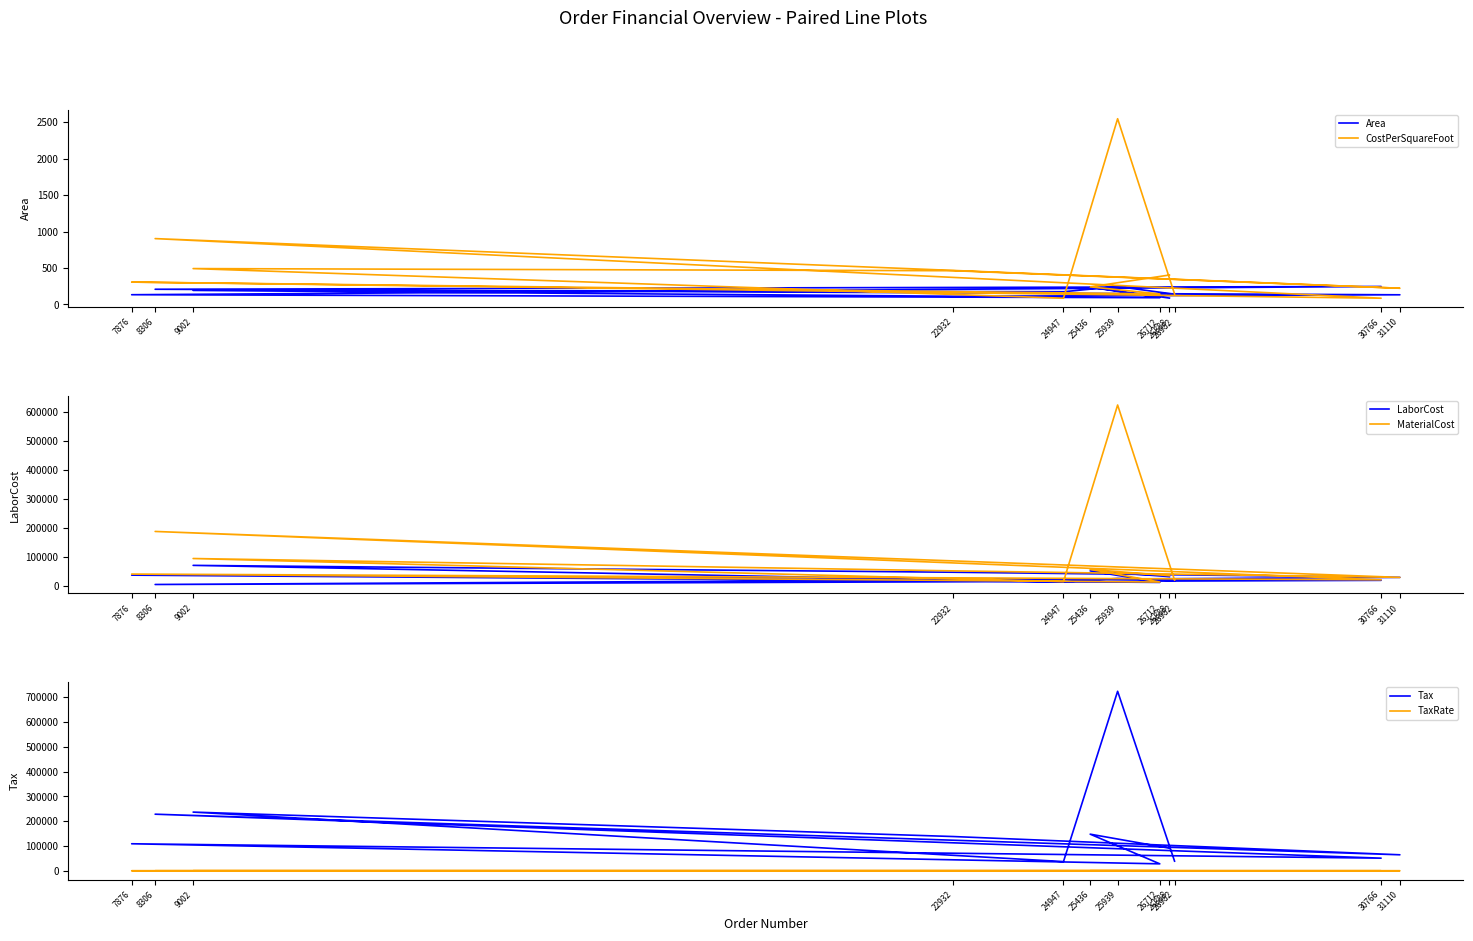

The value of LaborCost at 26982 is 18247.6. True or false?

True